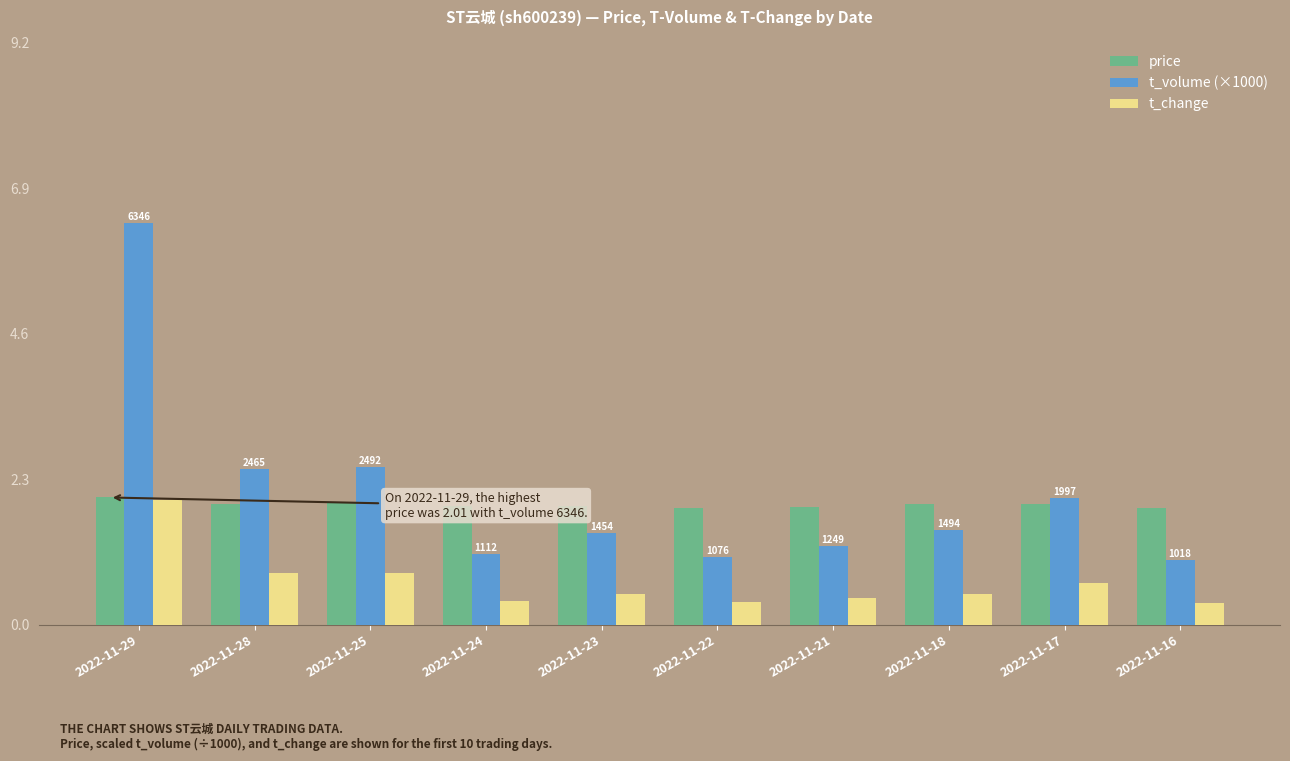

What is the minimum value for t_change?

0.3